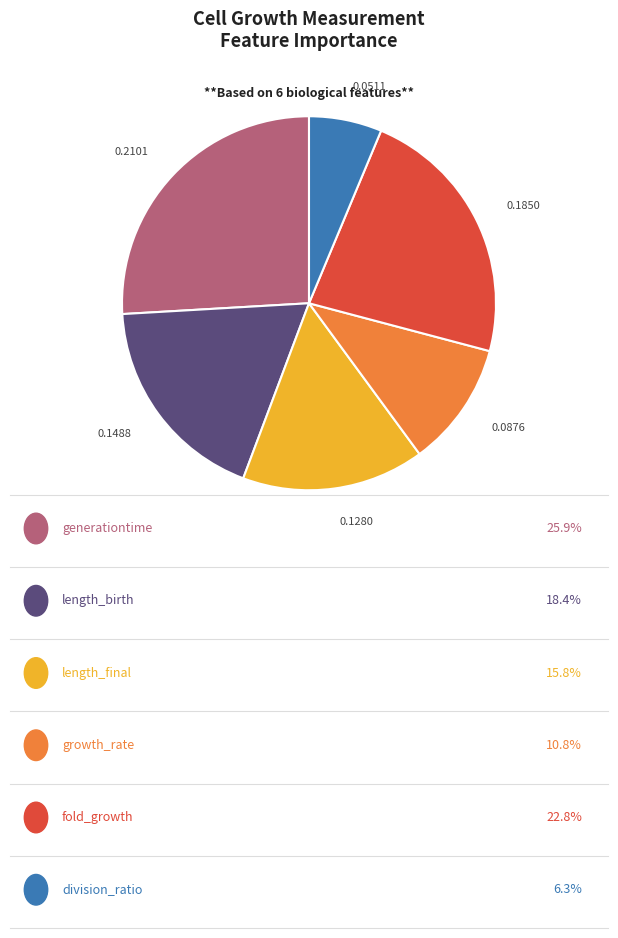

Do 0.2101 and 0.1850 together represent more than half of the pie?

No